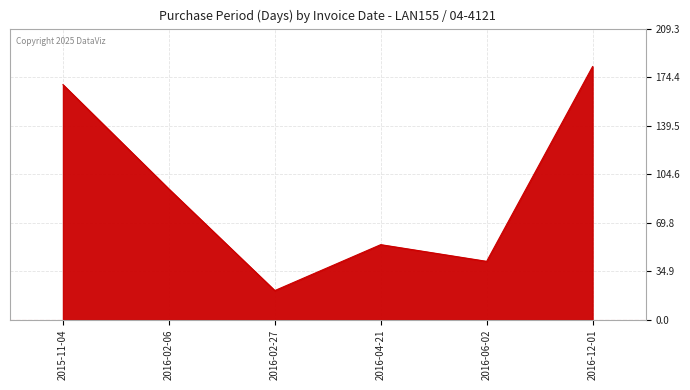

At which label does the data first exceed 94?

2015-11-04